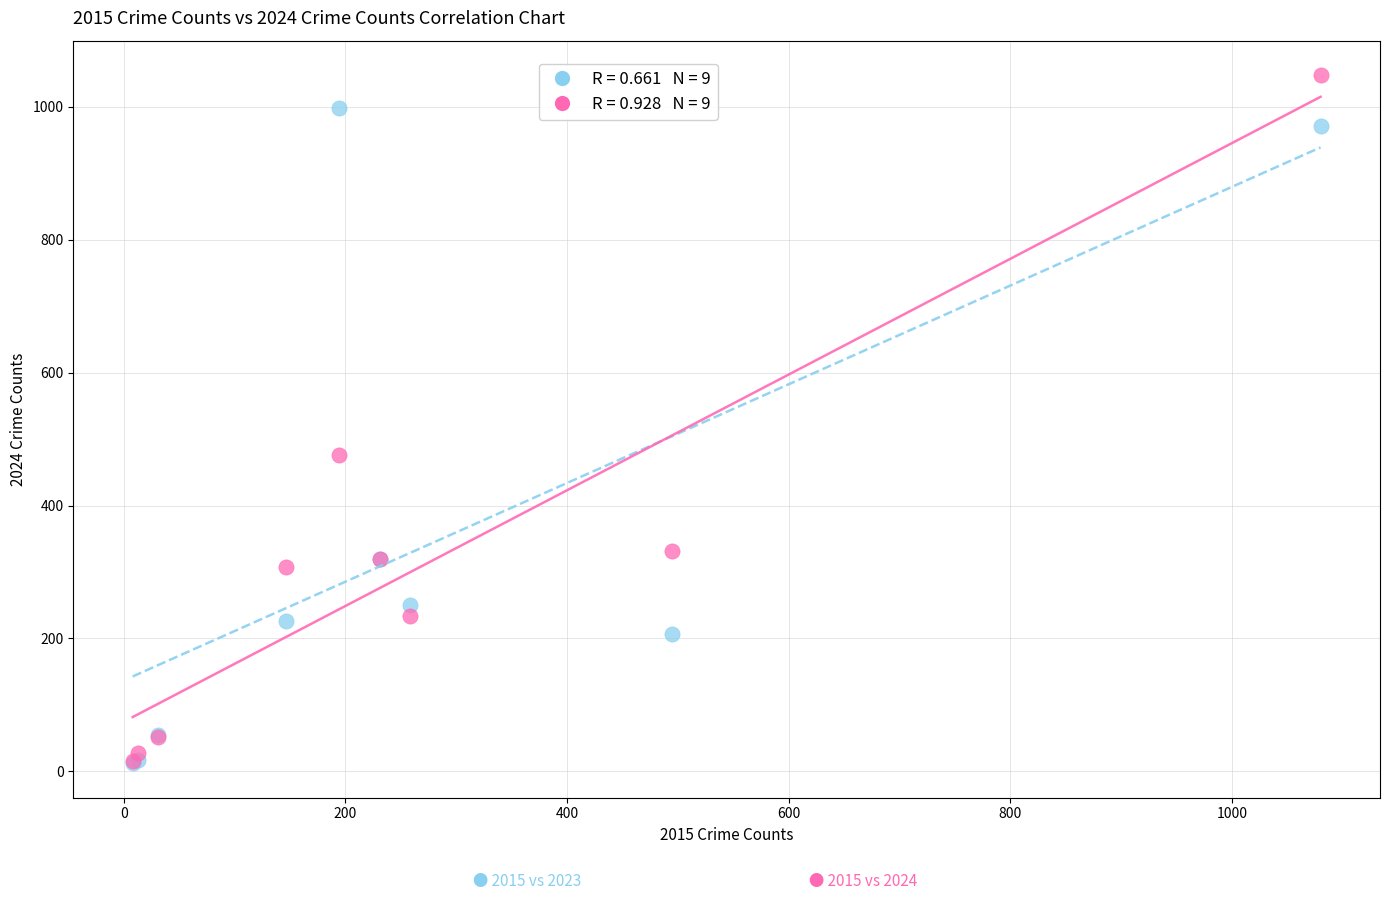

Across all series, what Y value is closest to 530?

476